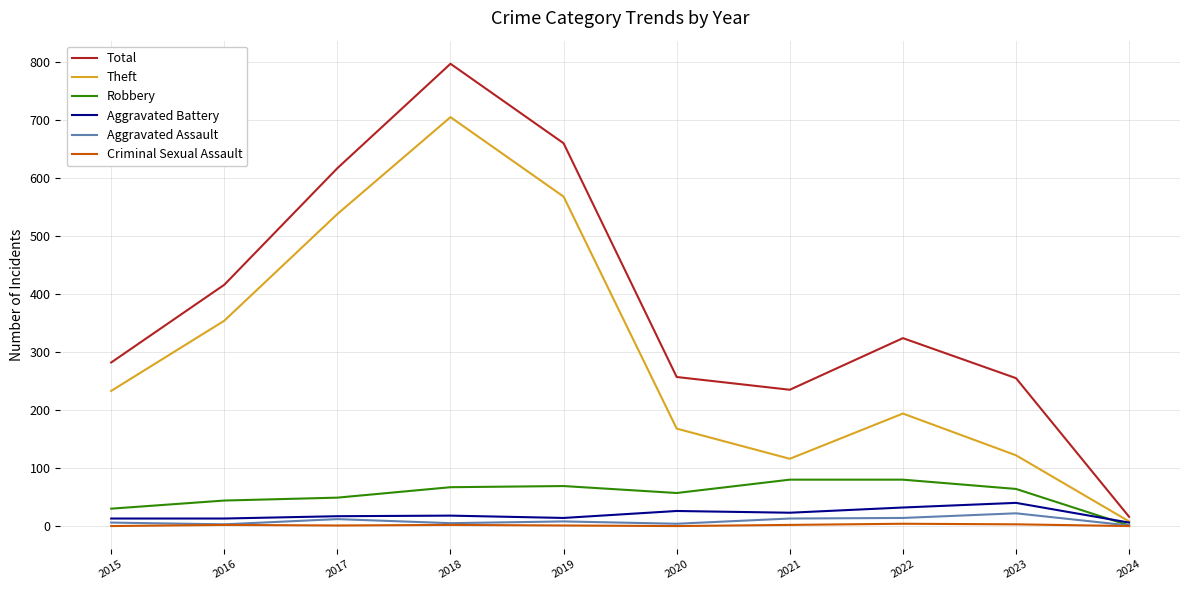

At how many categories does at least one series exceed 444?

3